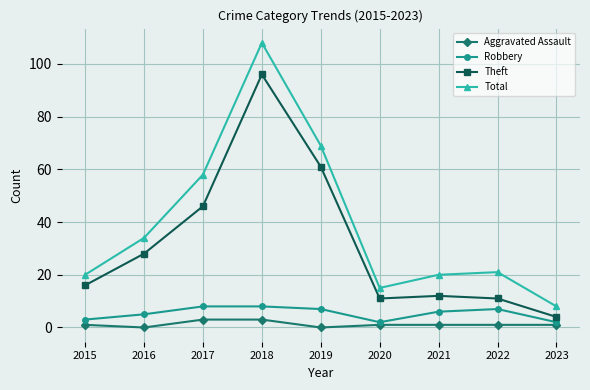

Reading right to left, list all the values displayed in this chart.

Aggravated Assault: 2023=1	2022=1	2021=1	2020=1	2019=0	2018=3	2017=3	2016=0	2015=1
Robbery: 2023=2	2022=7	2021=6	2020=2	2019=7	2018=8	2017=8	2016=5	2015=3
Theft: 2023=4	2022=11	2021=12	2020=11	2019=61	2018=96	2017=46	2016=28	2015=16
Total: 2023=8	2022=21	2021=20	2020=15	2019=69	2018=108	2017=58	2016=34	2015=20